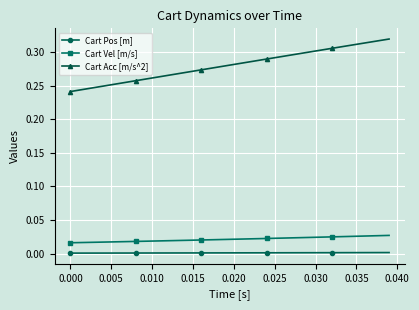

How many distinct data groups are displayed?

3